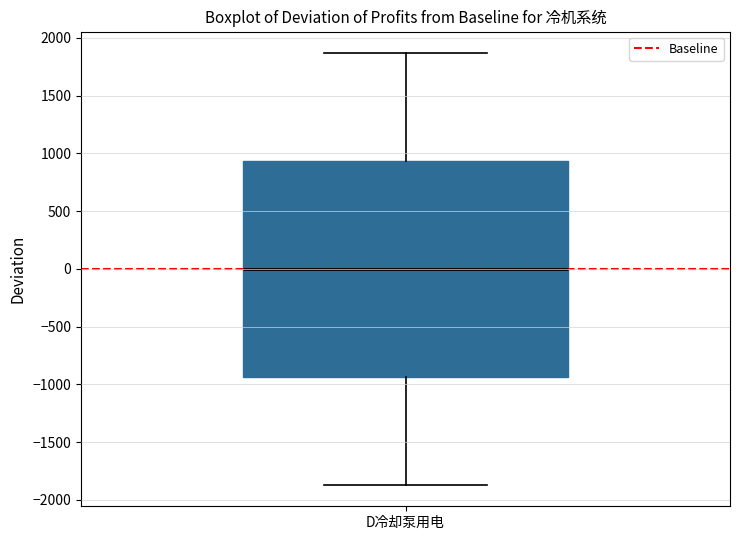

Read this box plot against the y-axis: the position of the median line, the range covered by the box, and the ends of both whiskers. The values are not printed on the chart, so give them approximately, as read against the axis.

median 0, box -950 to 950, whiskers -1850 to 1850